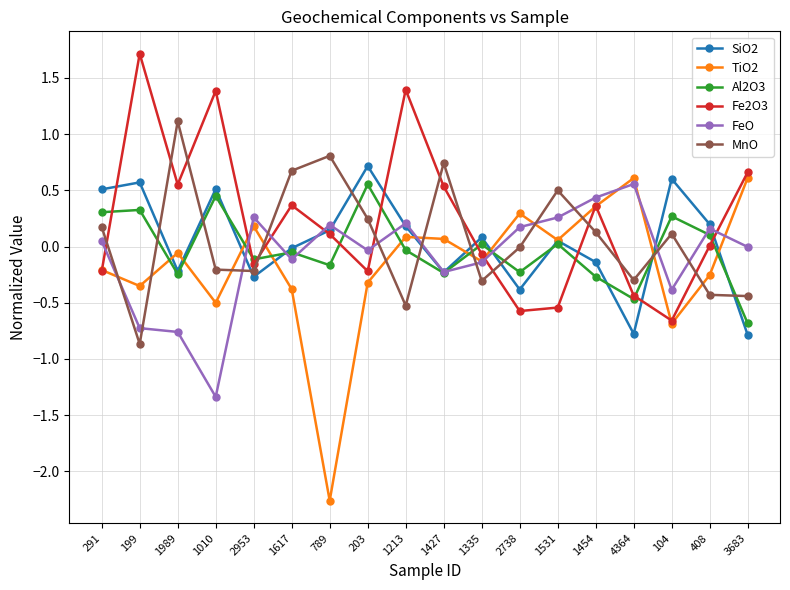

Count the number of data series in this chart.

6